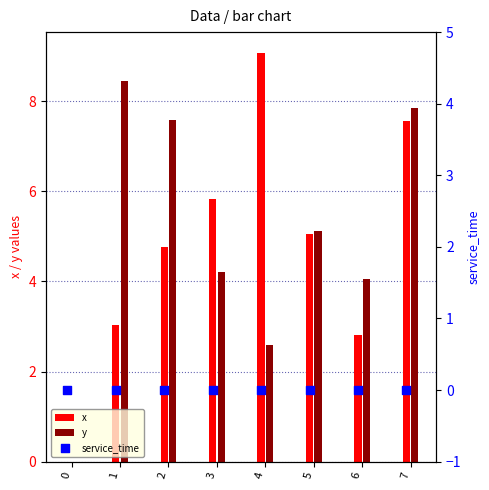

True or false: y has a value of 3.9 at 1.

False